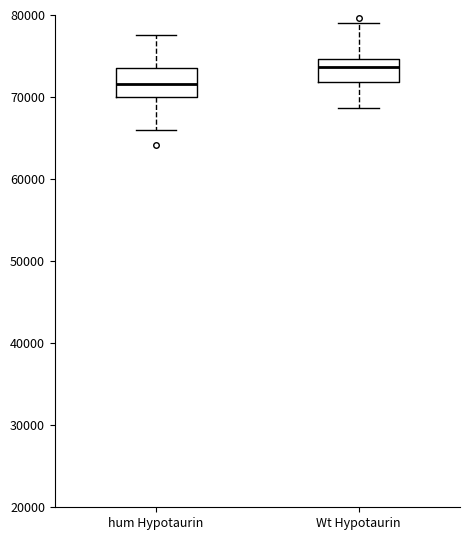

Which box has the highest median line?

Wt Hypotaurin